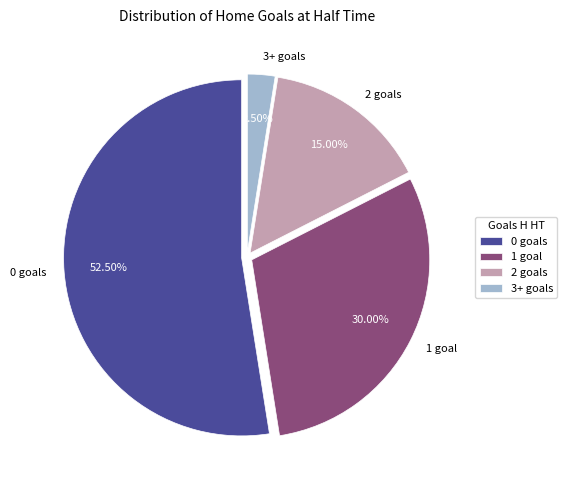

Do 0 goals and 2 goals together represent more than half of the pie?

Yes